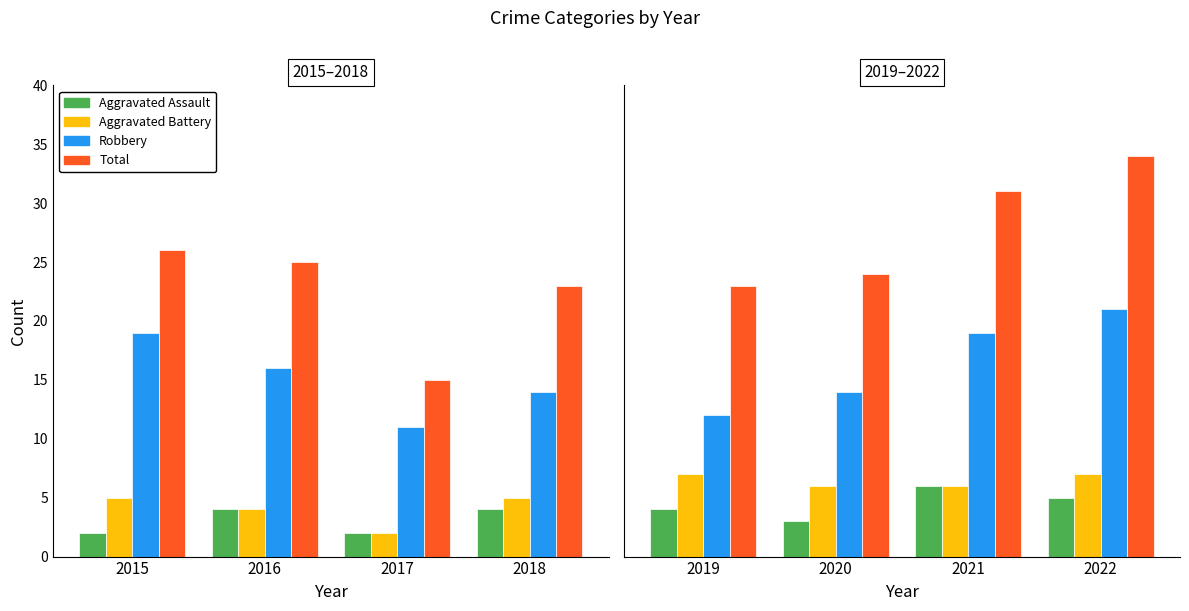

Which series has the widest spread of values?

Total